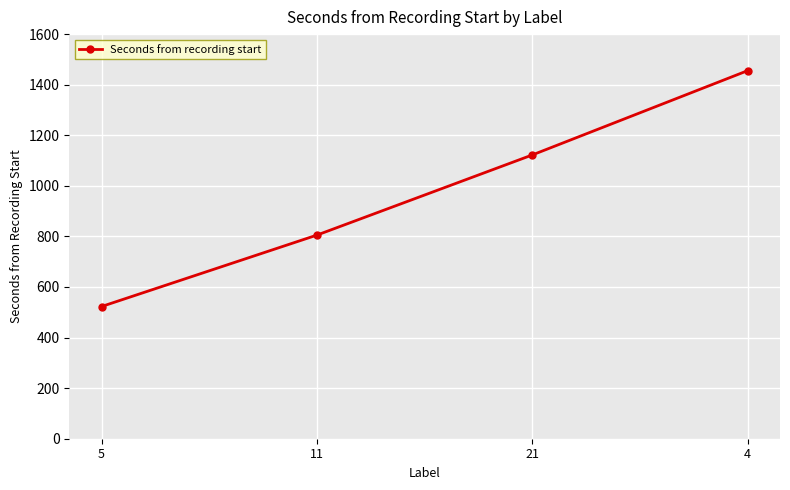

The chart shows a value of 1455.5 at 4. True or false?

True